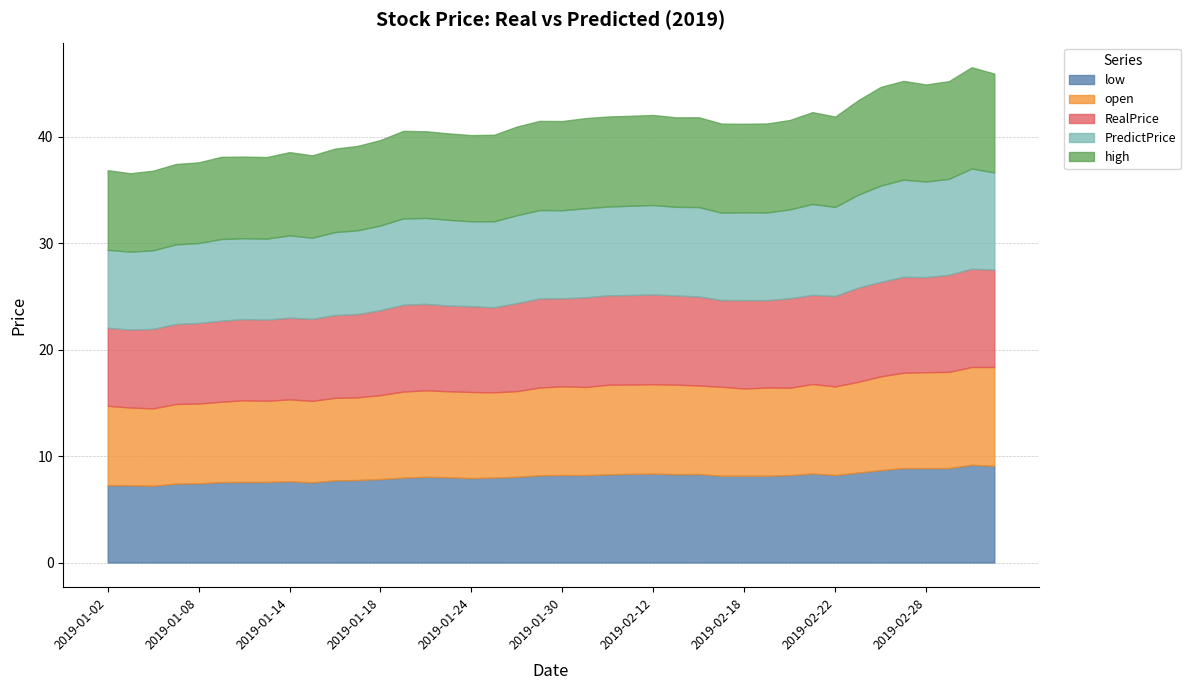

What is the difference between the maximum and minimum values in the open series?

2.0